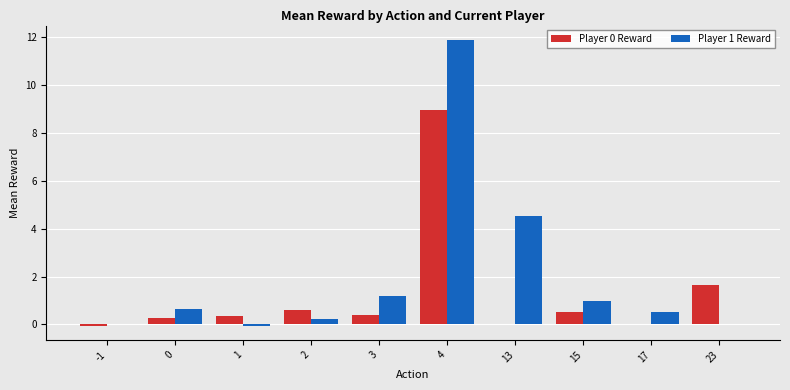

Which series has the largest total across all categories?

Player 1 Reward